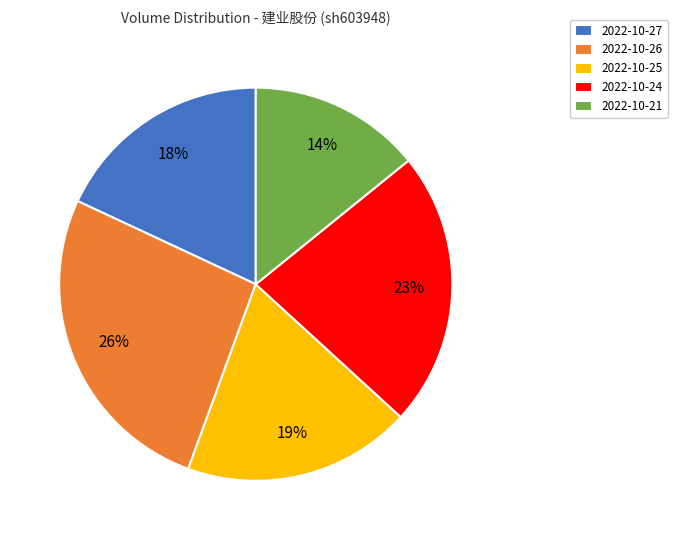

Which slice is the largest?

2022-10-26